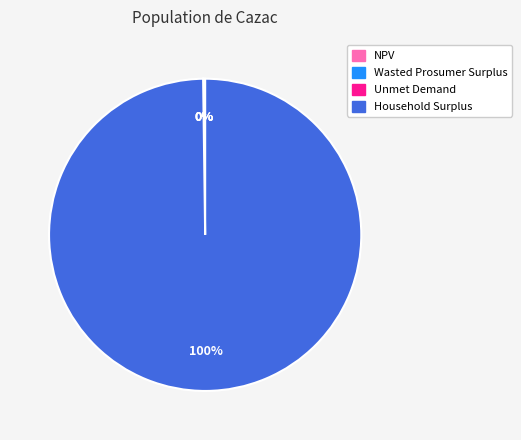

Which slice is the largest?

Household Surplus